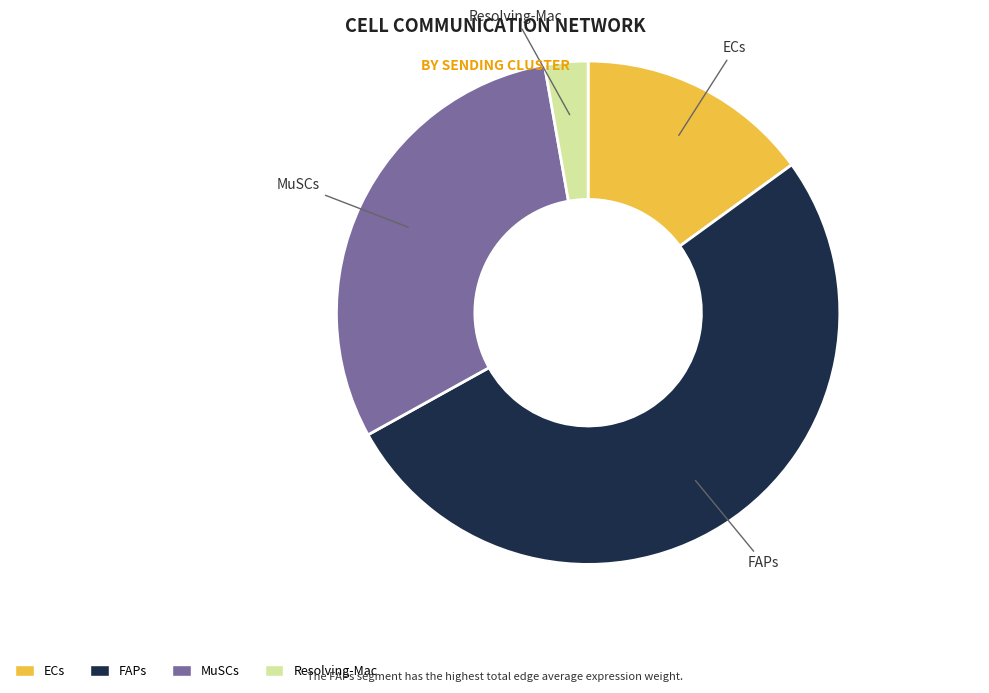

What is the ratio of the value at ECs to the value at Resolving-Mac?

5.4